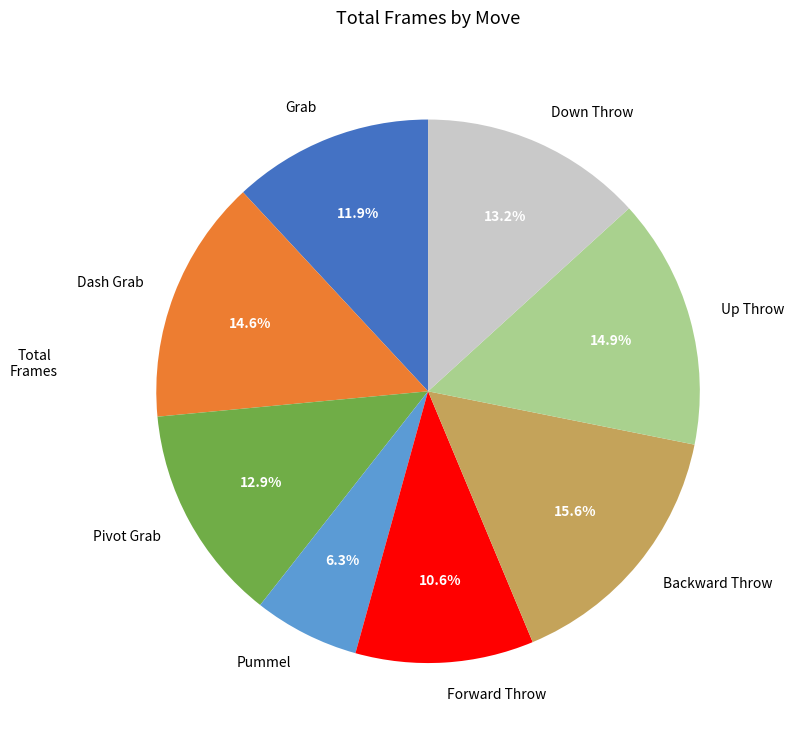

Is there any slice that represents more than half of the pie?

No